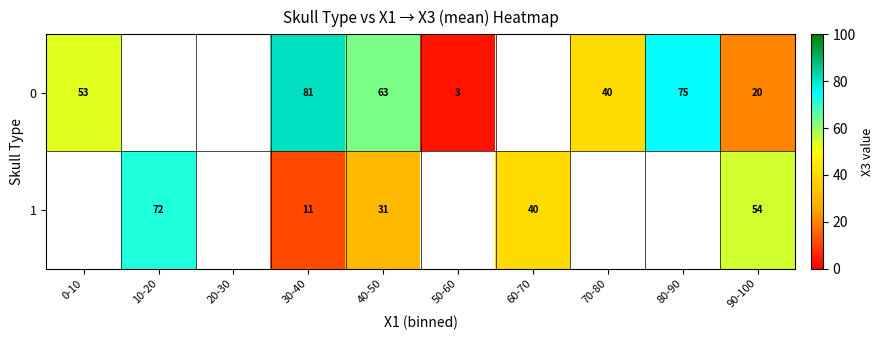

True or false: 0 has a value of 63 at 40-50.

True